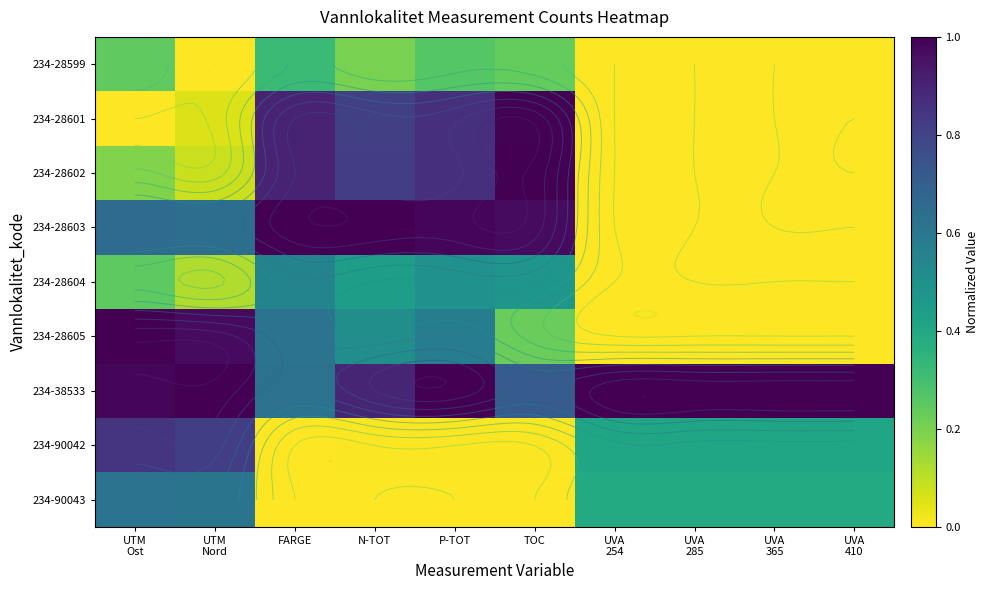

What is the difference between the maximum and minimum values in the 234-28599 series?

0.3